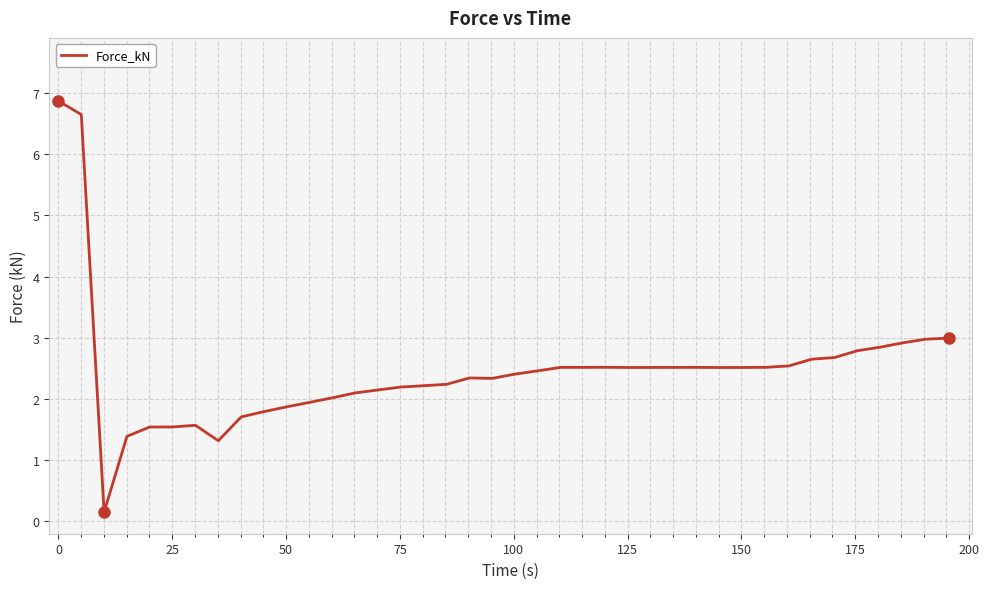

What is the difference between the maximum and minimum values?

6.7